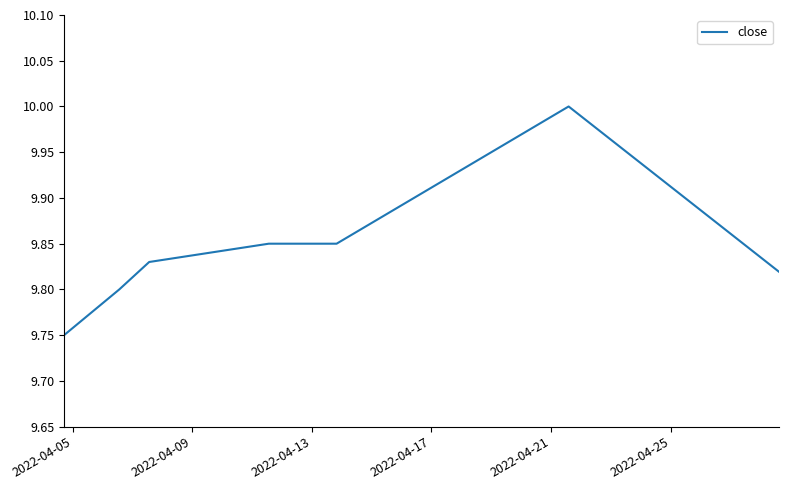

True or false: the data has more than 2 interior local peaks.

False